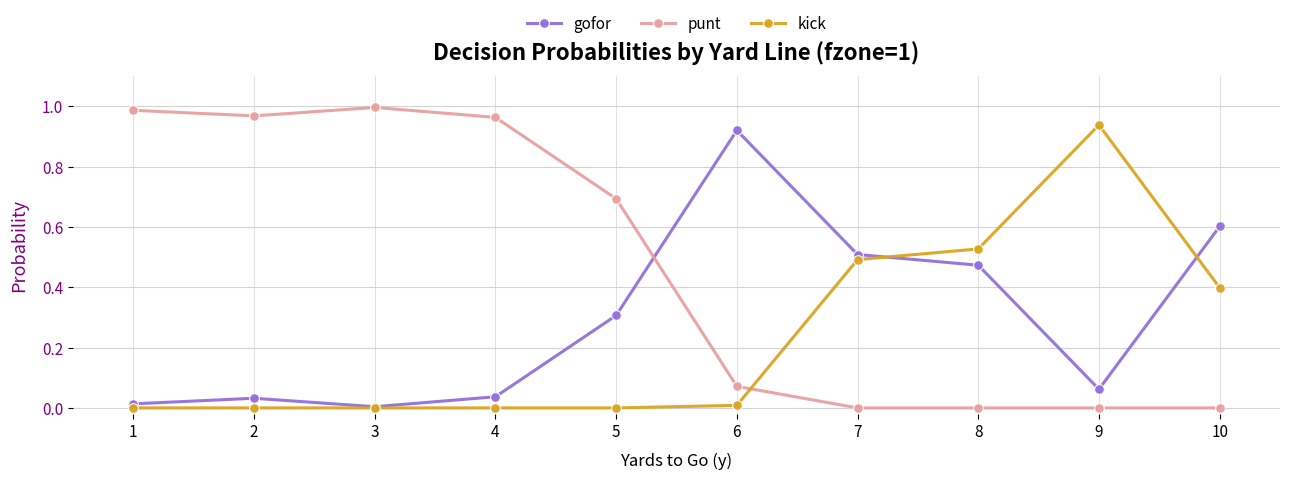

Is the value of punt at 5 greater than the value of kick at 8?

Yes